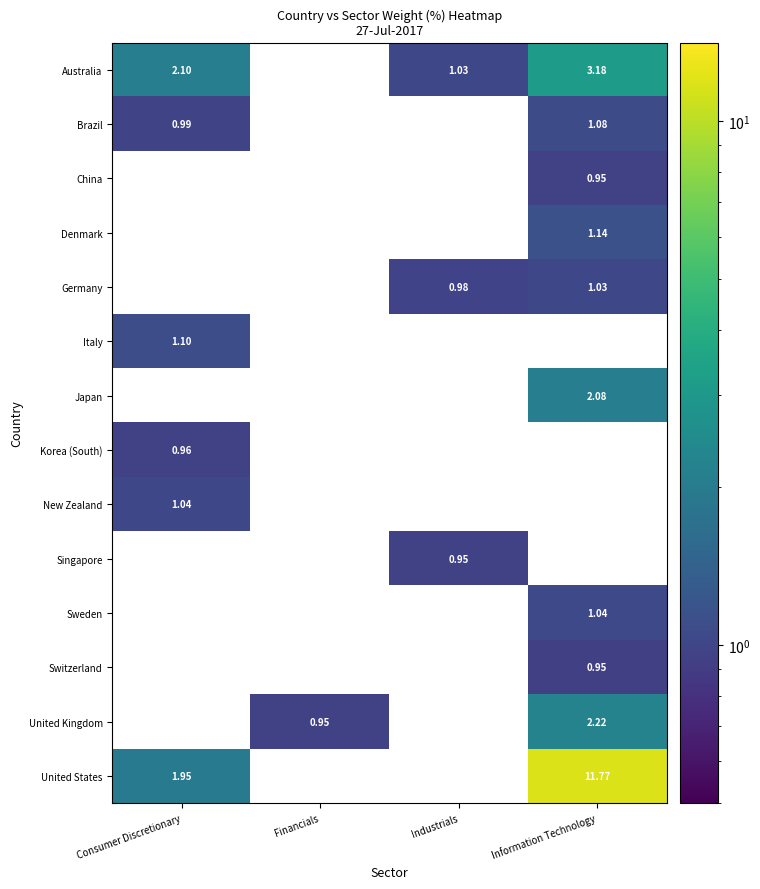

Is the value of Germany at Industrials greater than the value of United Kingdom at Financials?

Yes